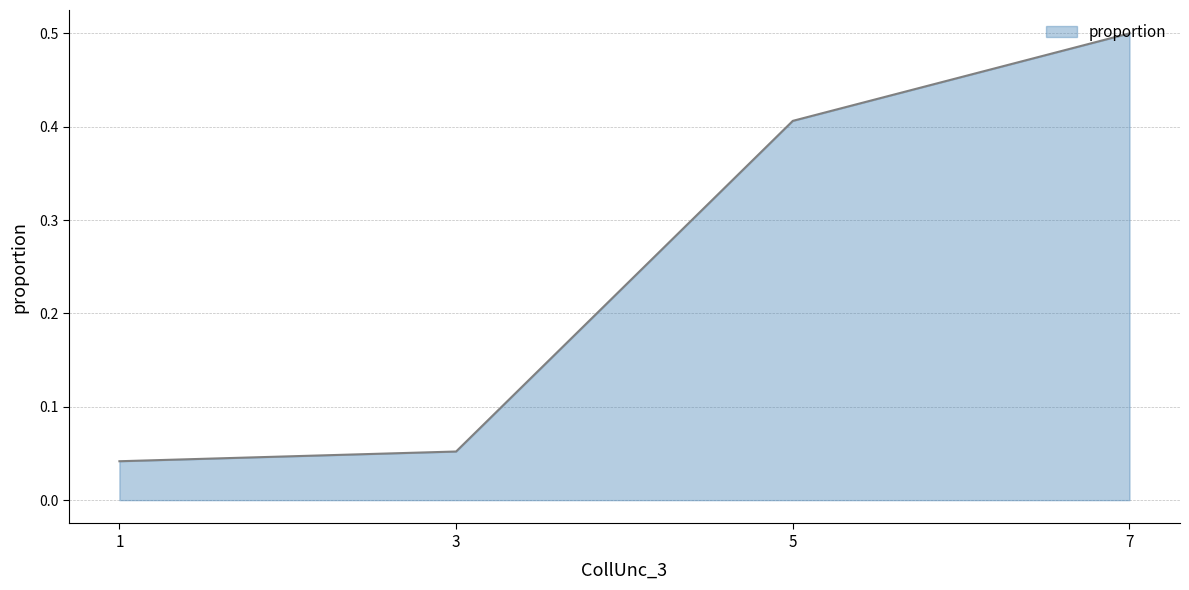

Does the chart display data point markers on the line(s)?

No